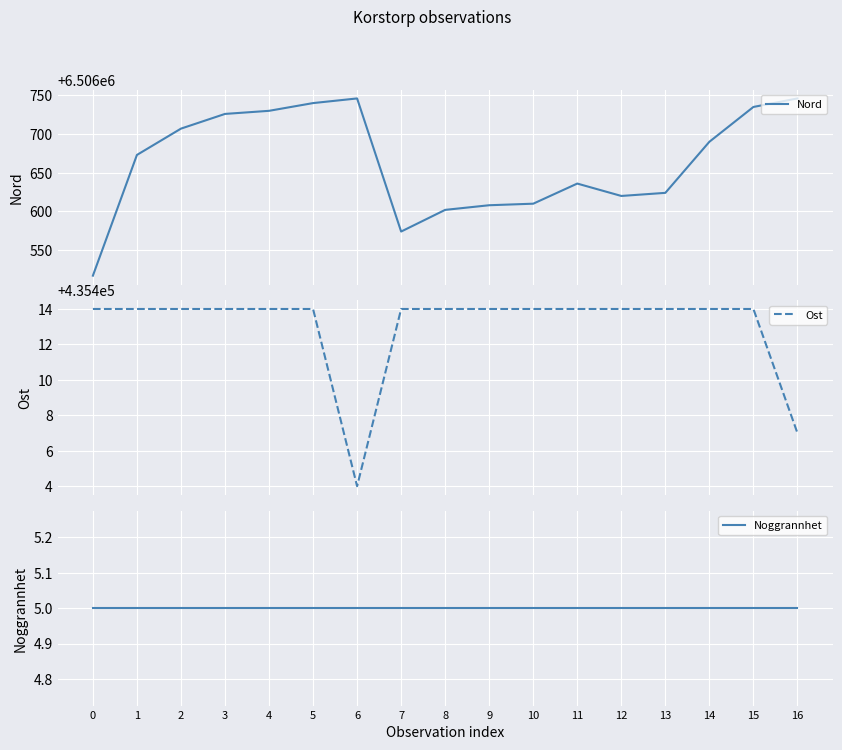

What is the sum of all Ost values?

7402021